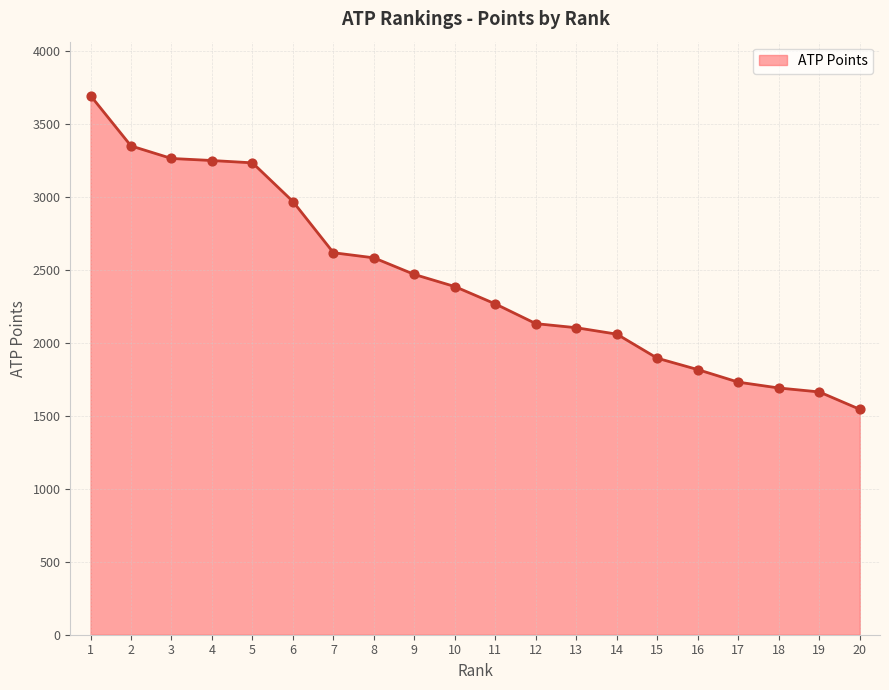

What is the change in value from 11 to 19?

-603